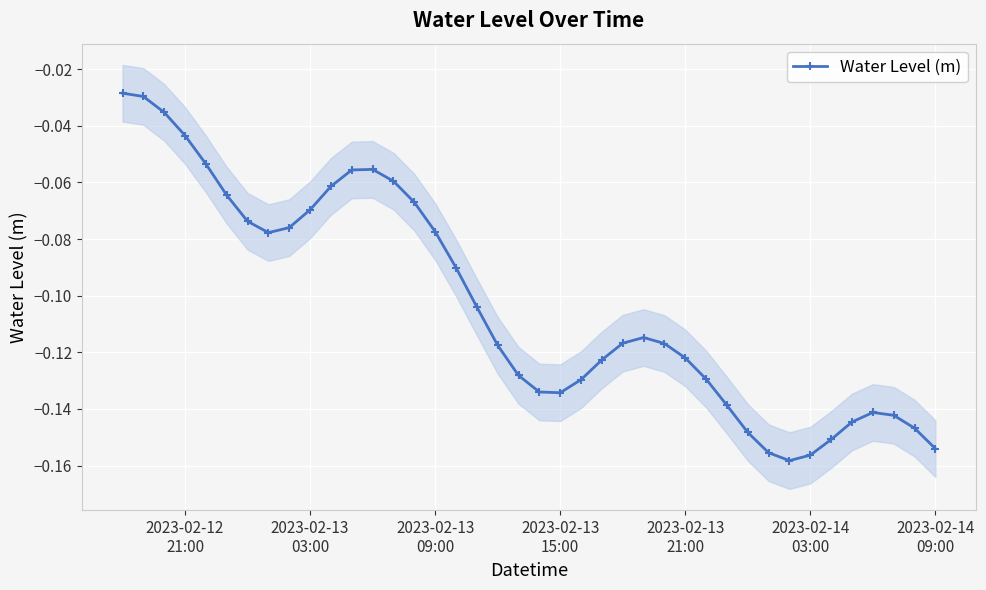

What is the smallest value displayed?

-0.2